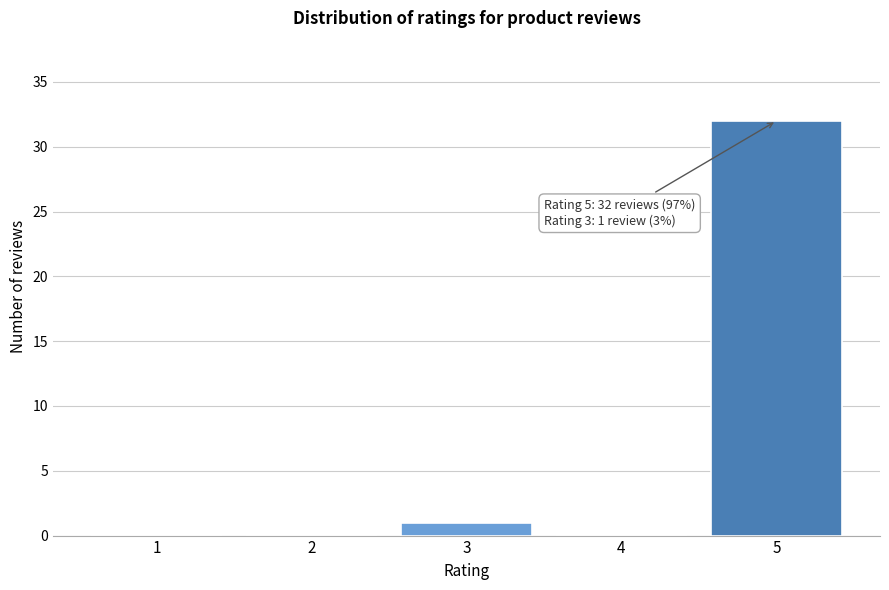

Reading left to right, transcribe all the data shown in this chart.

1=0	2=0	3=1	4=0	5=32